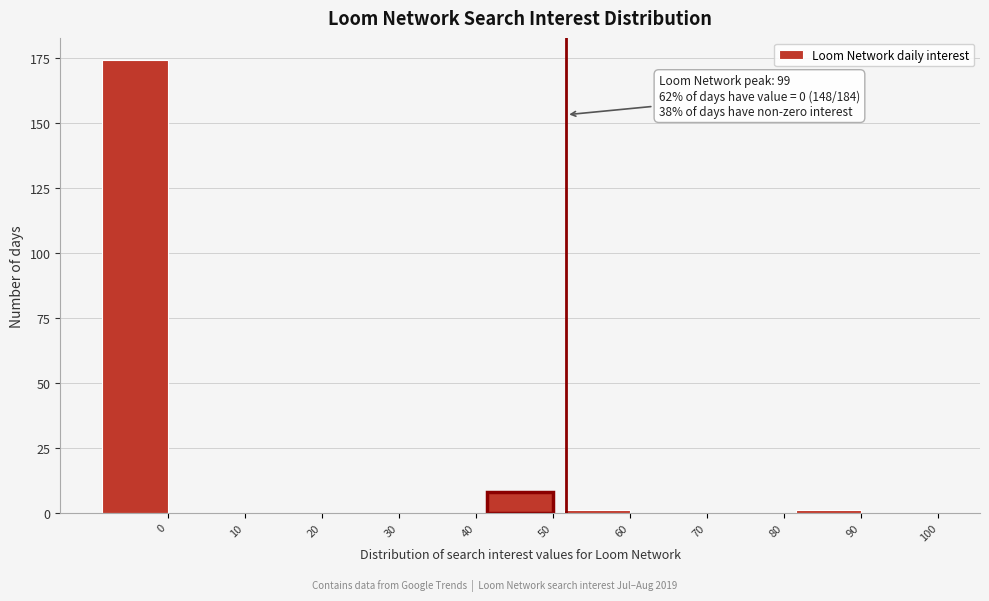

Reading left to right, transcribe all the data shown in this chart.

0=174	10=0	20=0	30=0	40=0	50=8	60=1	70=0	80=0	90=1	100=0